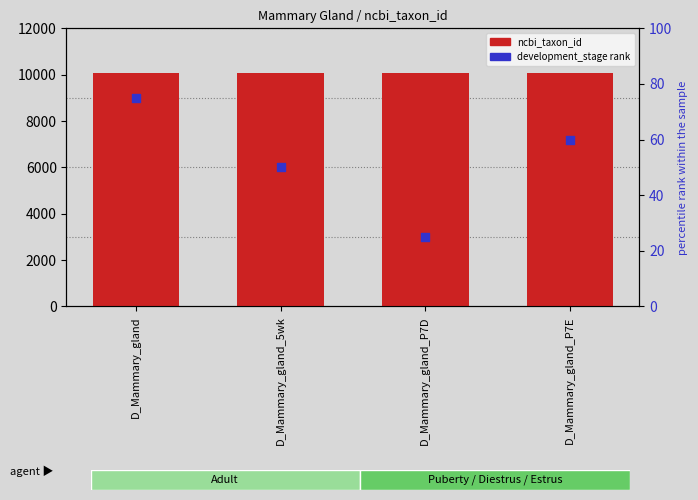

Which series has the largest total across all categories?

ncbi_taxon_id